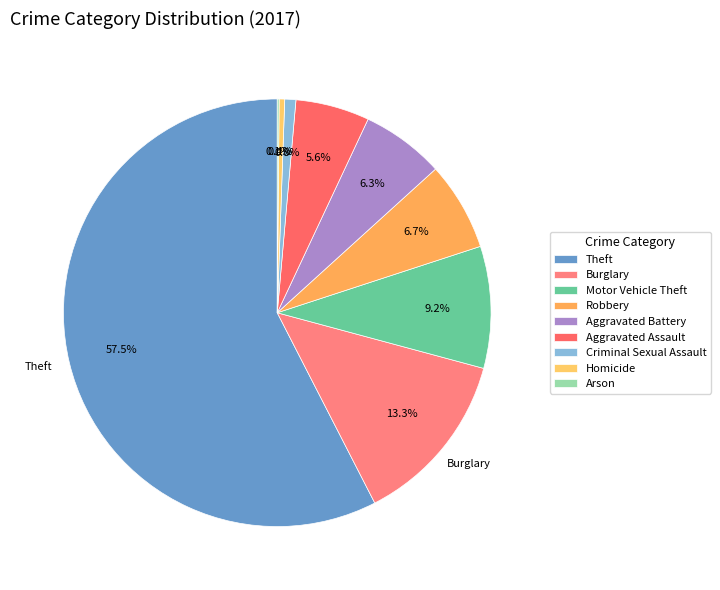

To the nearest percent, what is the difference between the largest and smallest slice percentages?

57%